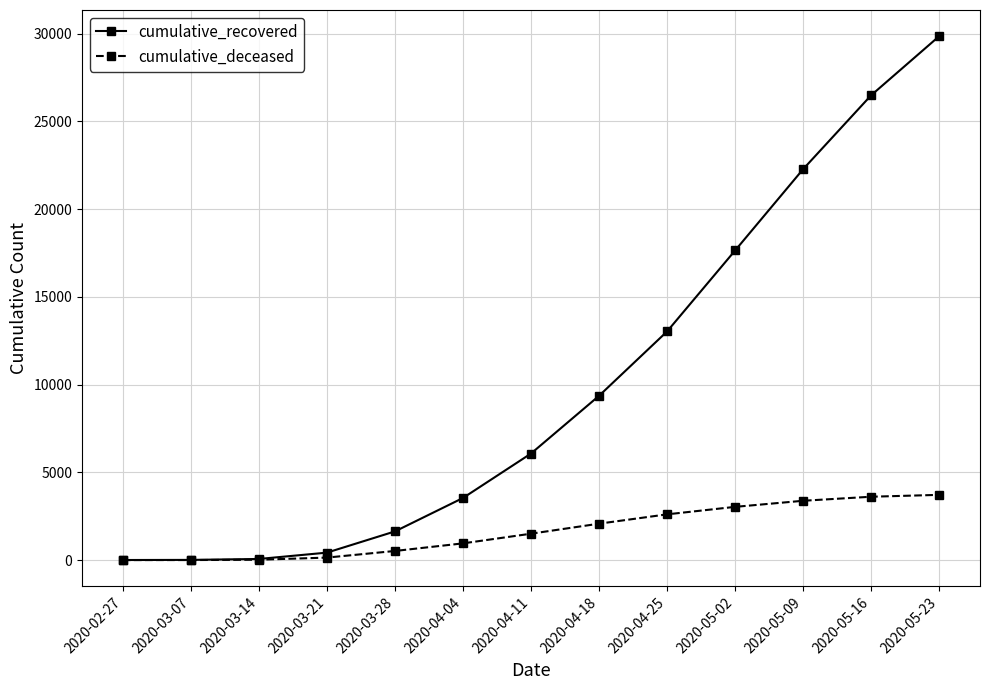

At how many categories does at least one series exceed 13331?

4